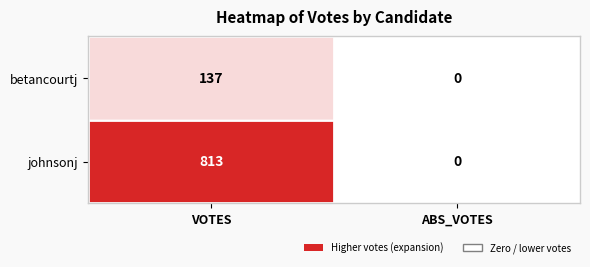

Is it true that betancourtj equals 137 at VOTES?

True